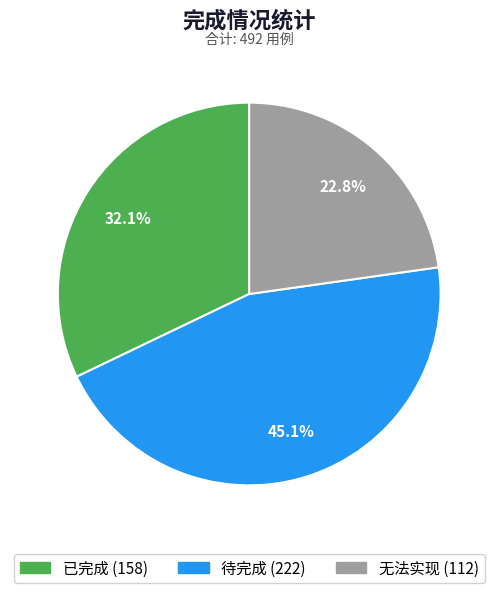

Does any single category account for the majority?

No